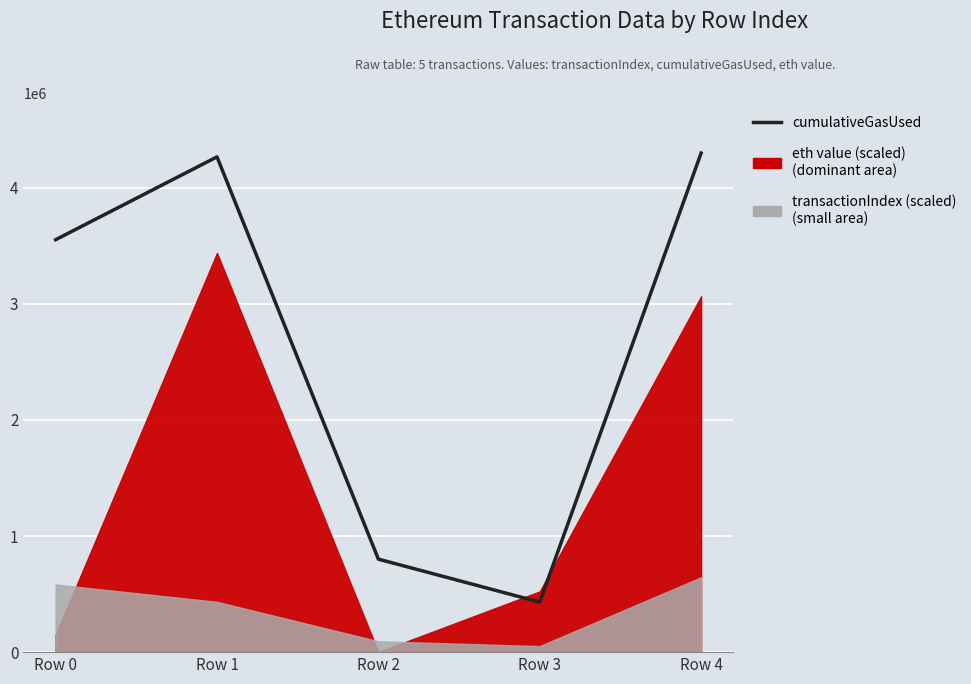

Reading left to right, list all the values displayed in this chart.

3552457	4265978	801083	430747	4298699